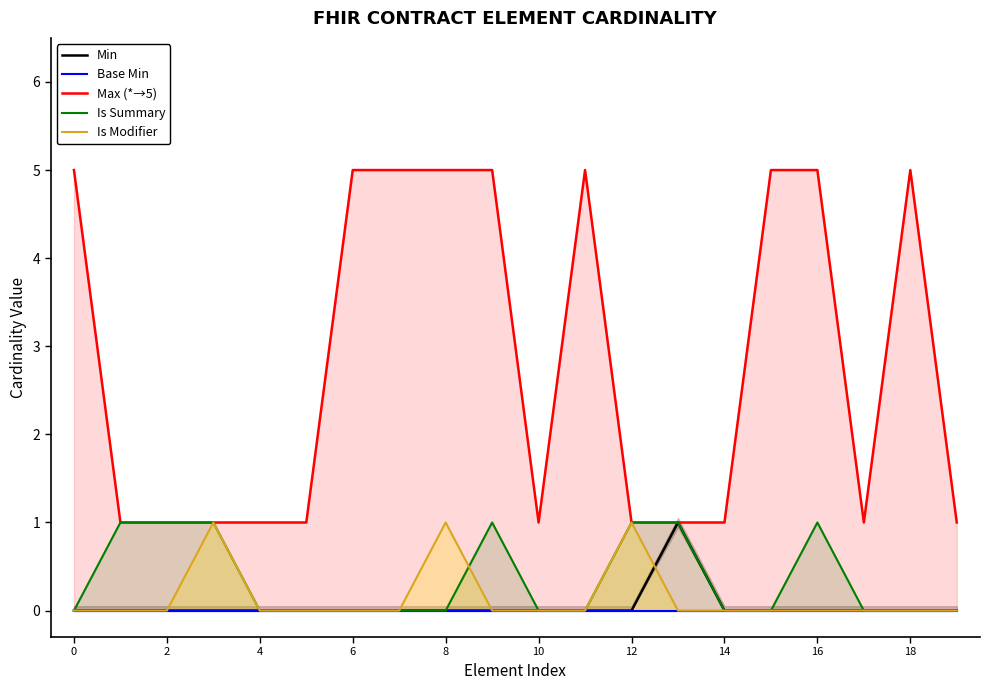

Rank the series by their maximum value, from highest to lowest.

Max (*→5), Min, Is Summary, Is Modifier, Base Min